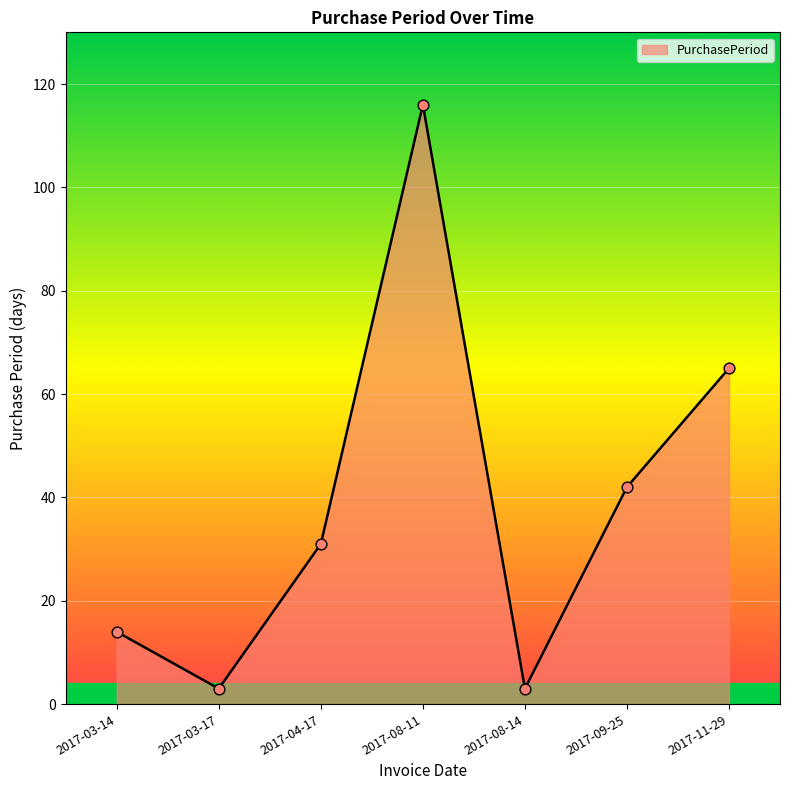

What is the change in value from 2017-03-14 to 2017-04-17?

+17